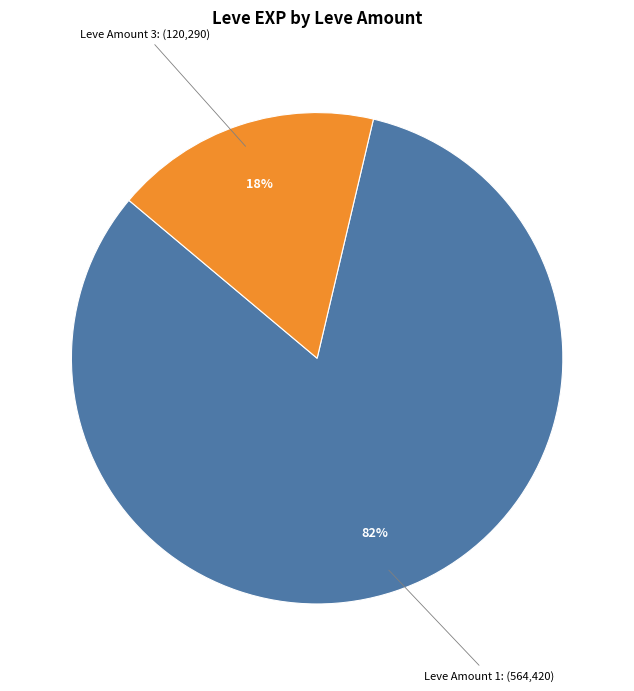

To the nearest percent, what is the average slice percentage?

50%